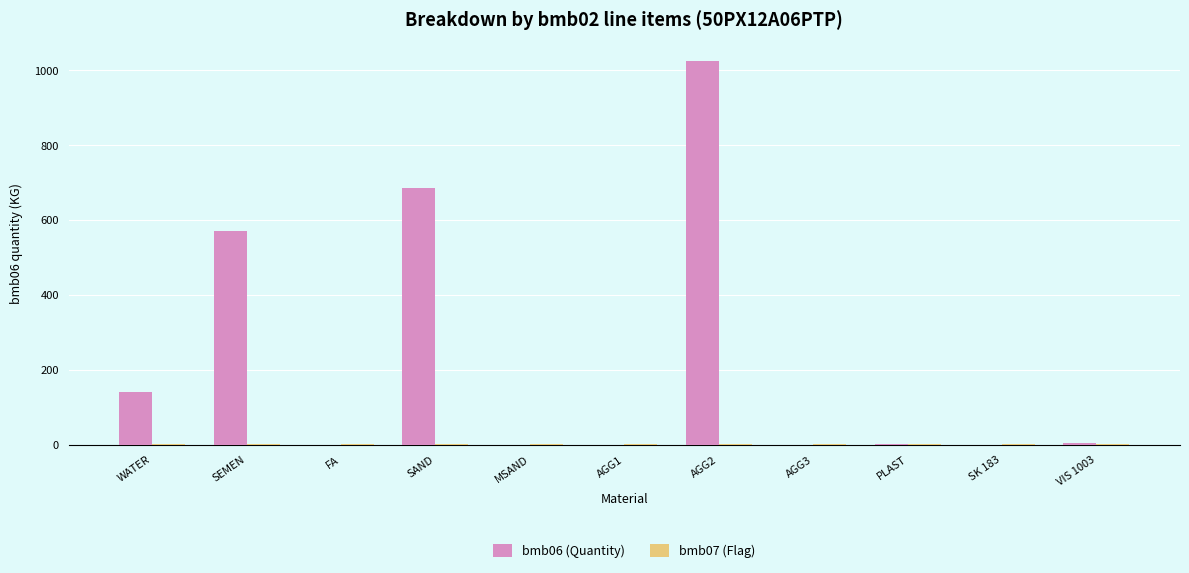

At which category is the sum across all series the highest?

AGG2